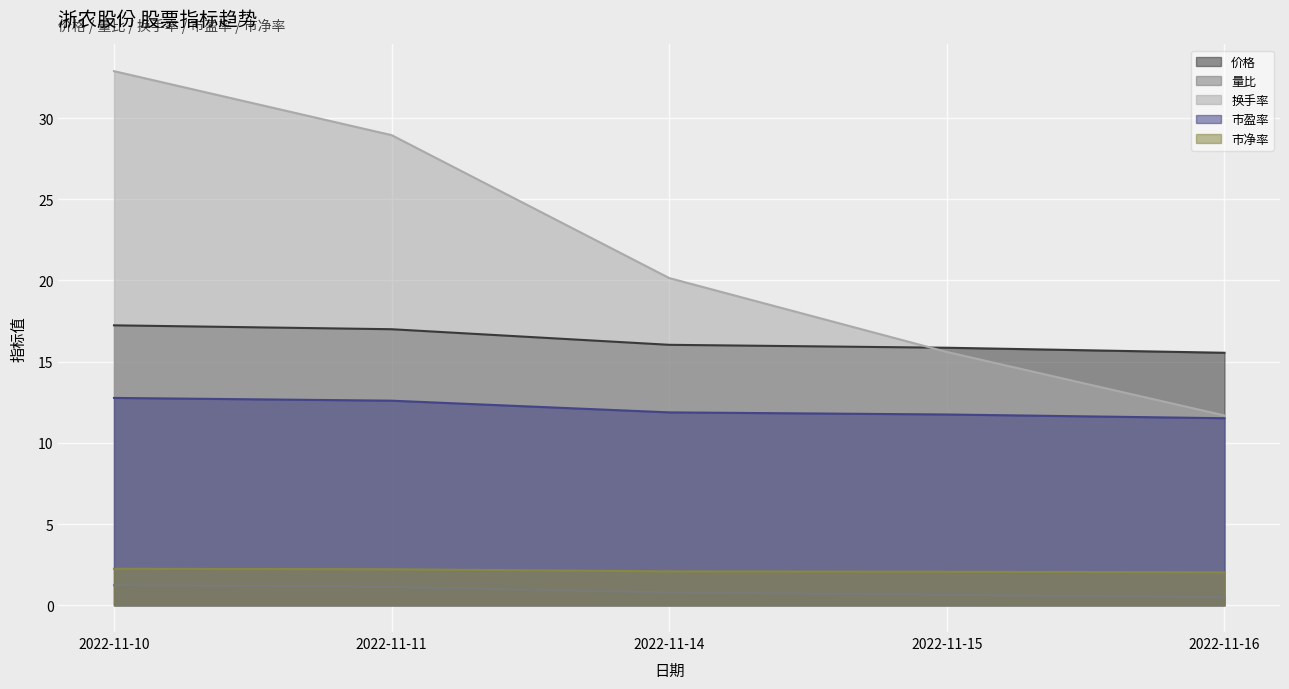

What is the difference between the maximum and minimum values in the 市净率 series?

0.2